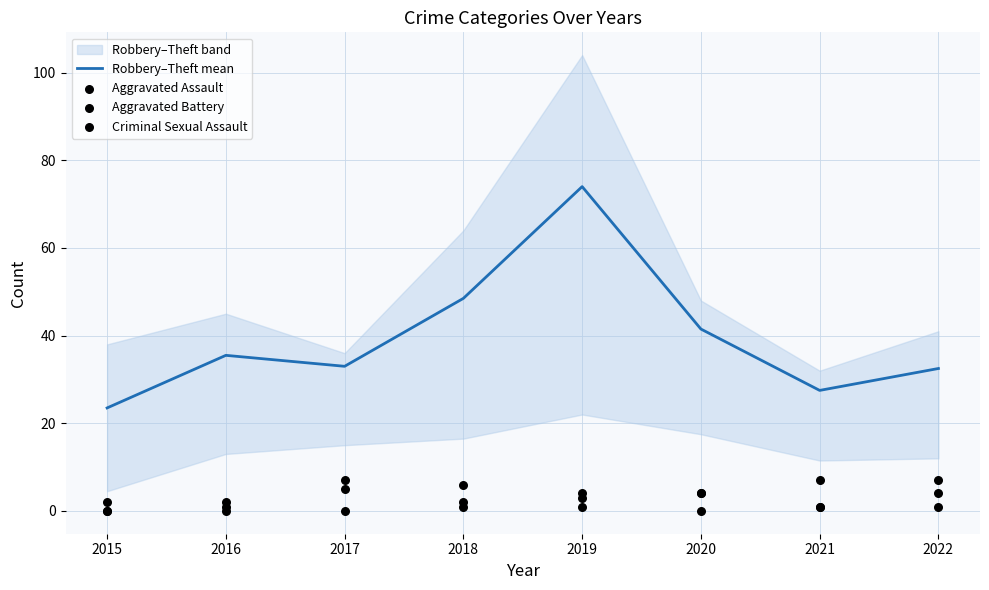

What is the maximum value for Robbery–Theft mean?

74.0